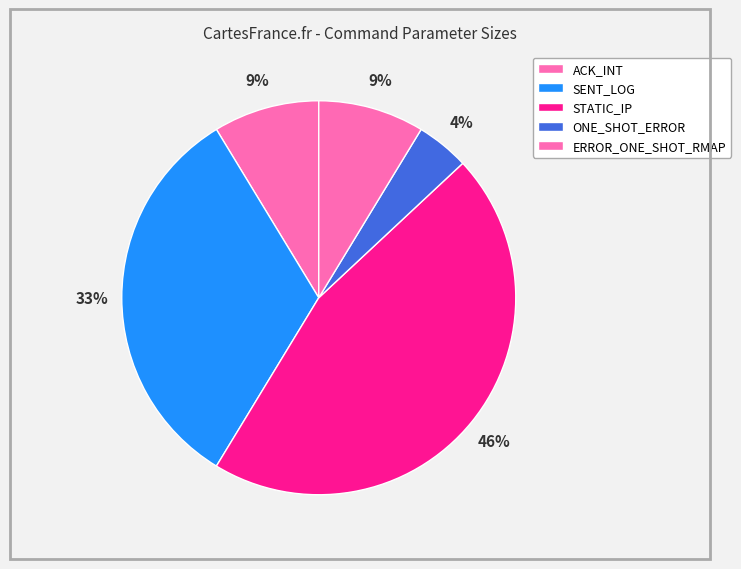

How many slices are in this pie chart?

5